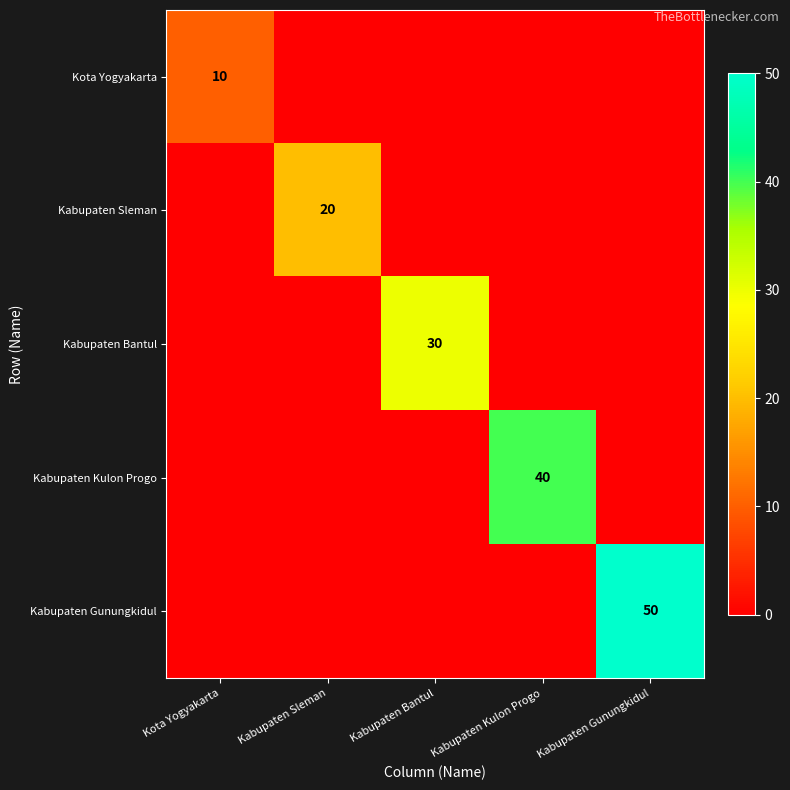

How many categories are shown in the chart?

5